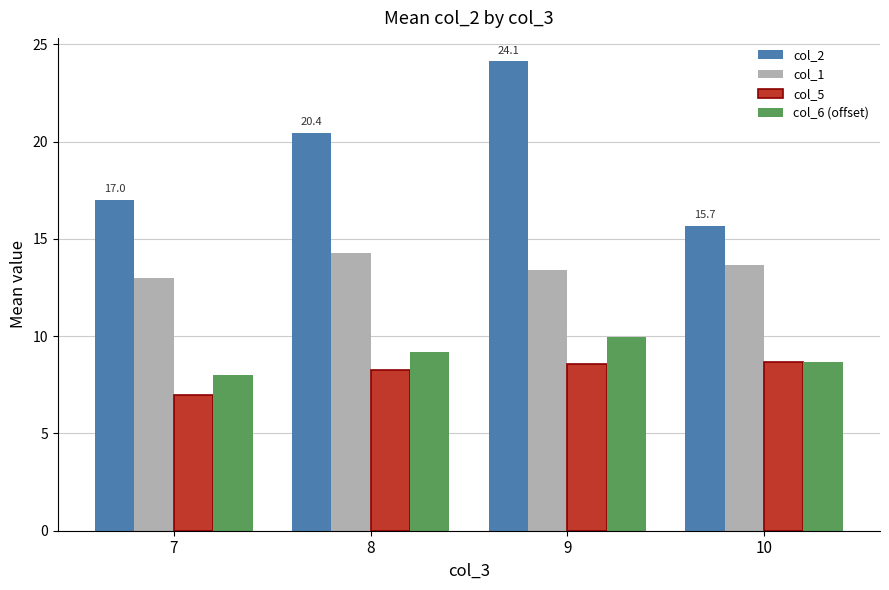

At which label does col_6 (offset) reach its peak?

9